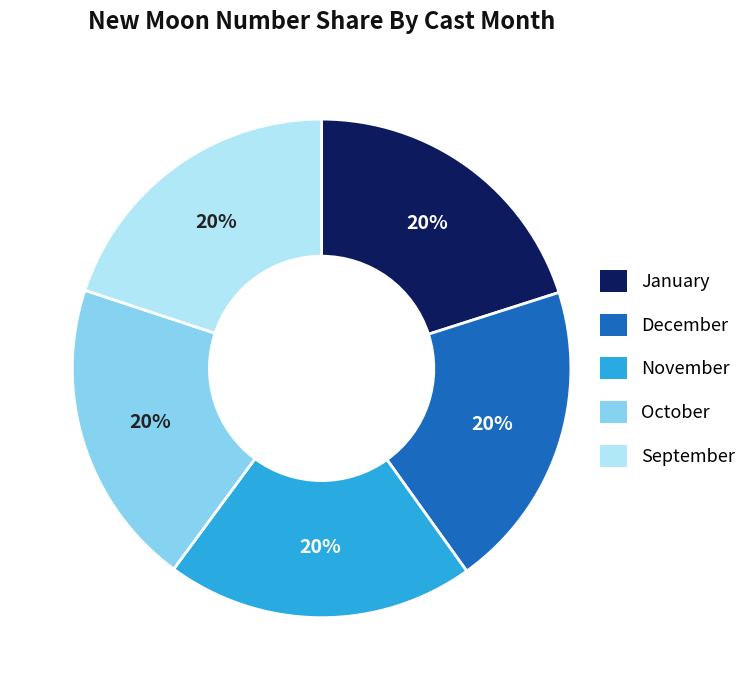

Combined, do October and November account for over 50%?

No